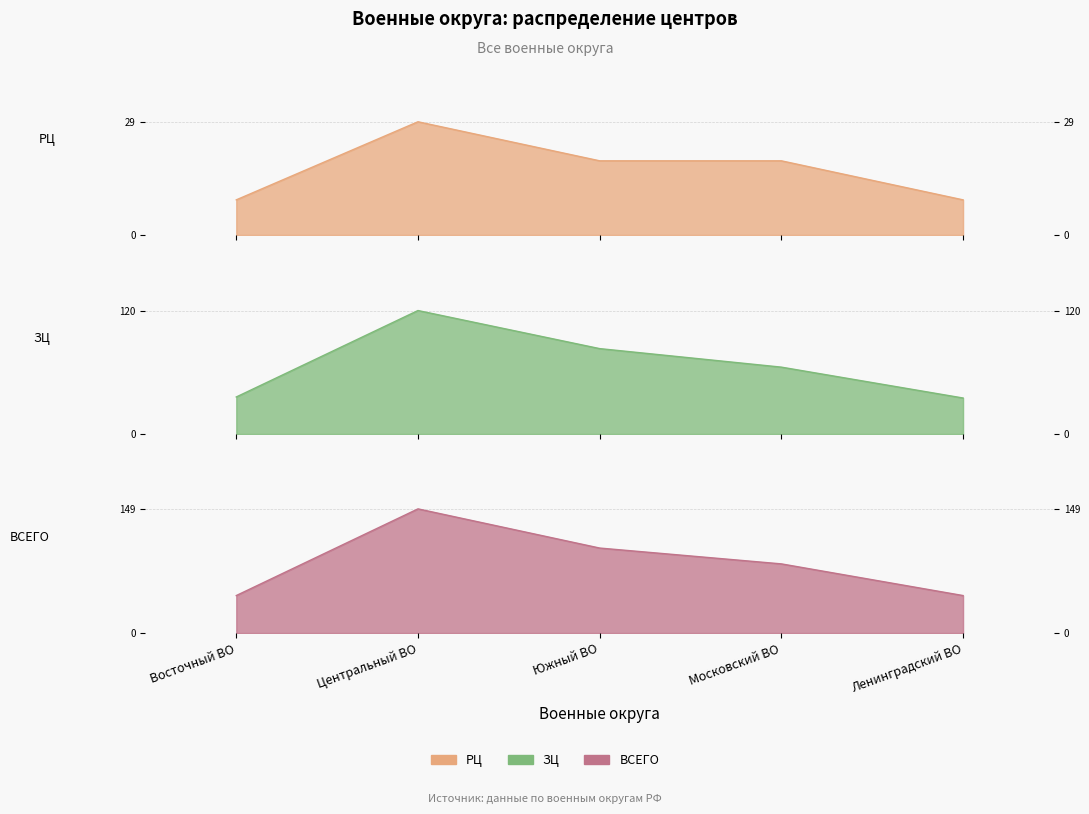

List the series in order of their overall mean, highest first.

ВСЕГО, ЗЦ, РЦ